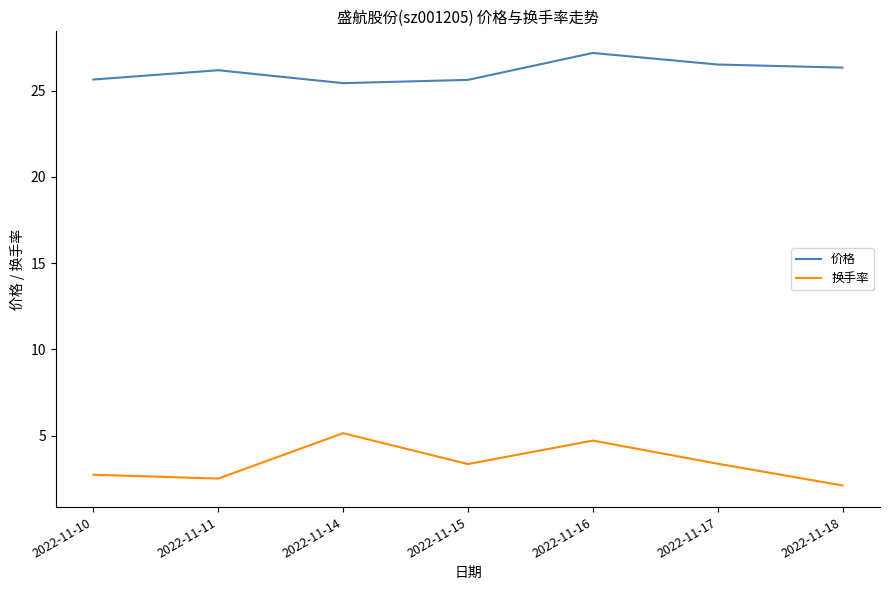

What is the difference between the 换手率 values at 2022-11-17 and 2022-11-10?

0.6